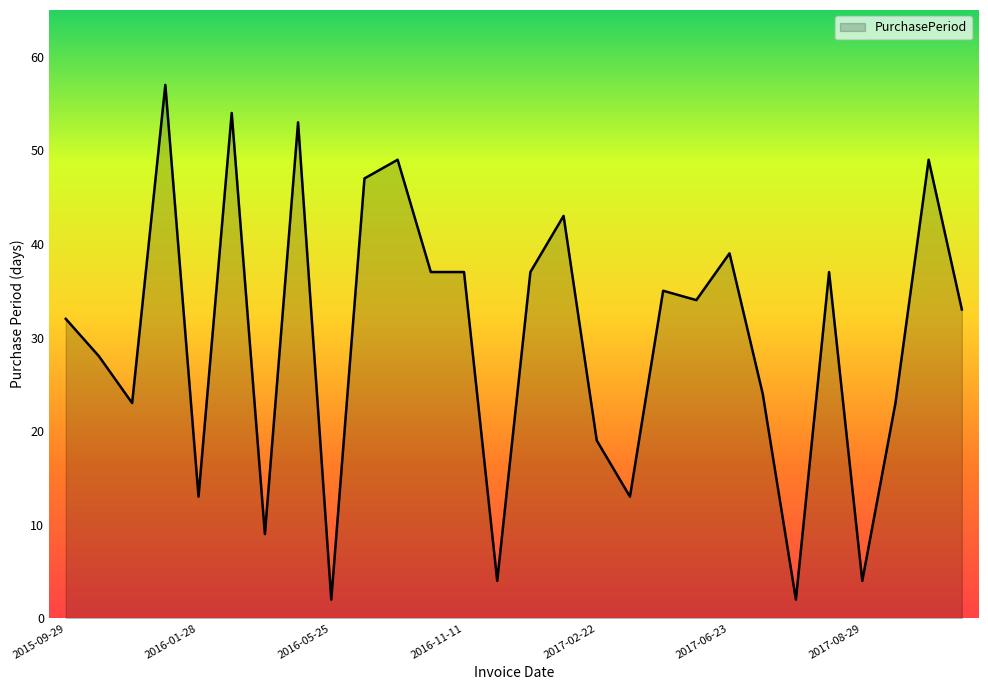

What is the greatest value displayed?

57